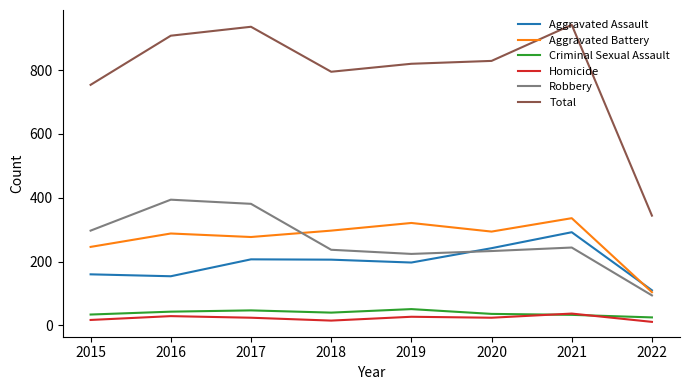

True or false: Criminal Sexual Assault and Robbery cross at least once.

False